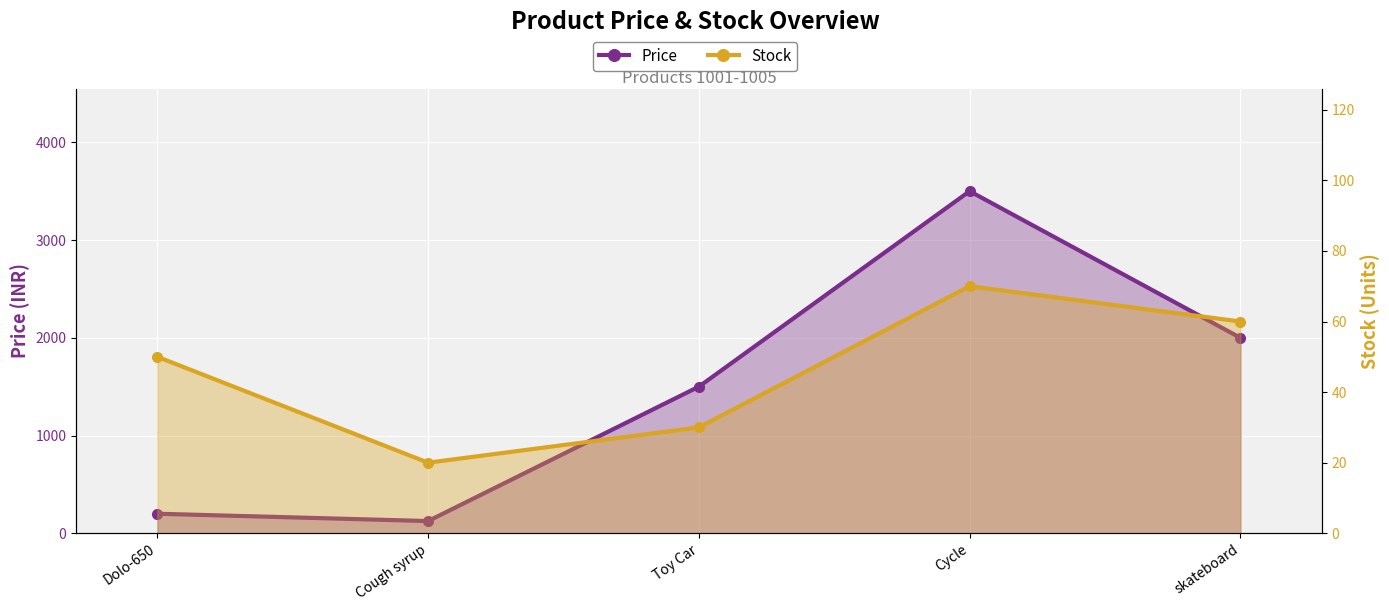

True or false: Price and Stock cross at least once.

False